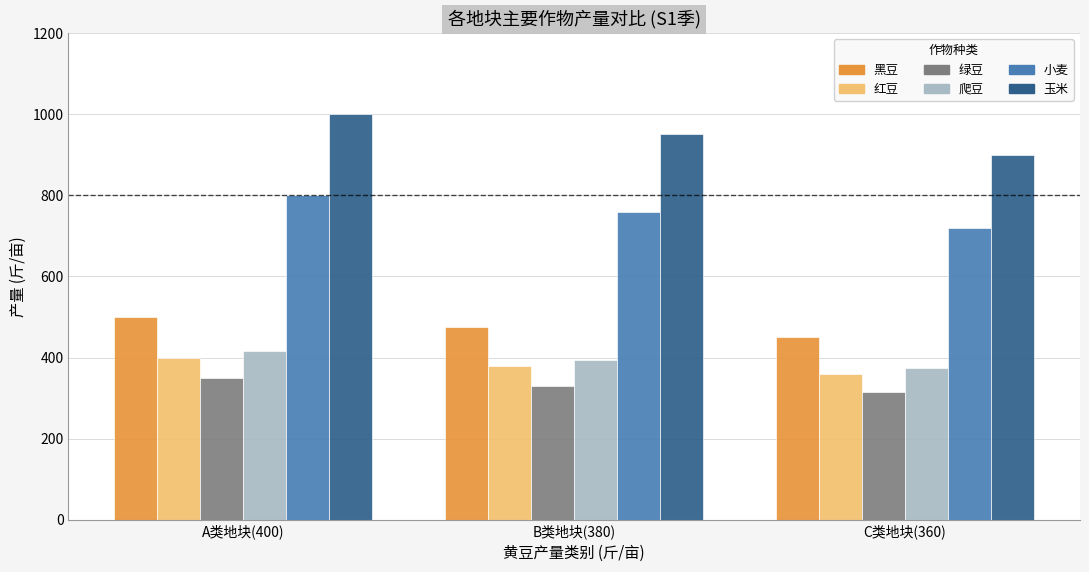

Is it true that 玉米 equals 373 at C类地块(360)?

False